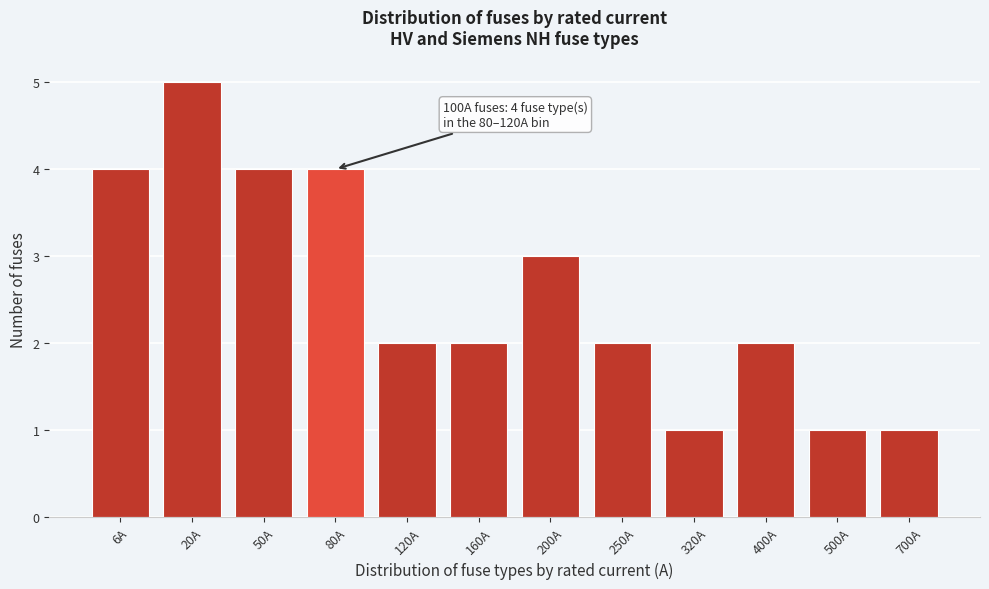

Reading left to right, what are all the values shown in this chart?

4	5	4	4	2	2	3	2	1	2	1	1